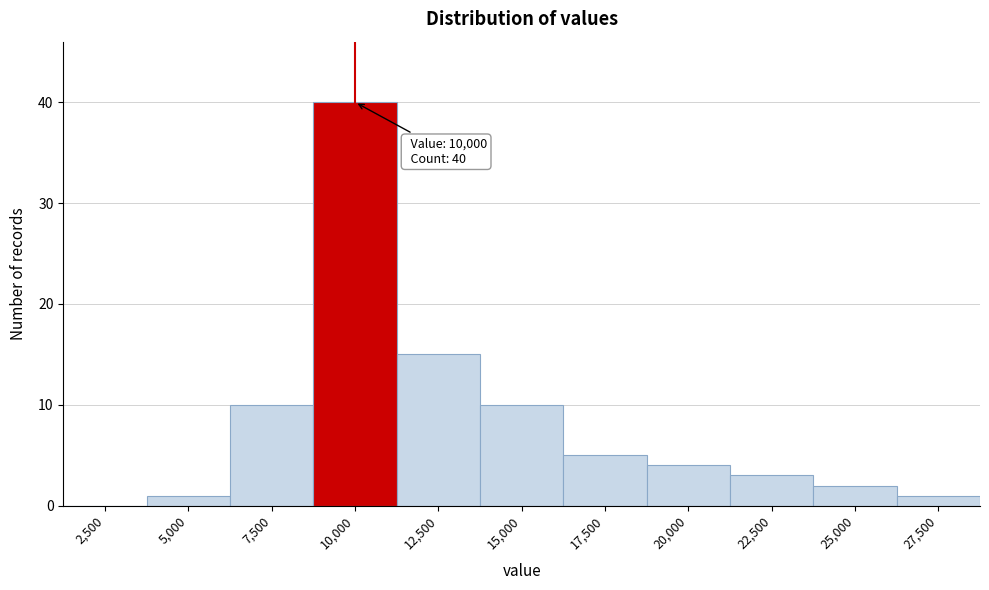

Reading right to left, transcribe all the data shown in this chart.

27,500=1	25,000=2	22,500=3	20,000=4	17,500=5	15,000=10	12,500=15	10,000=40	7,500=10	5,000=1	2,500=0